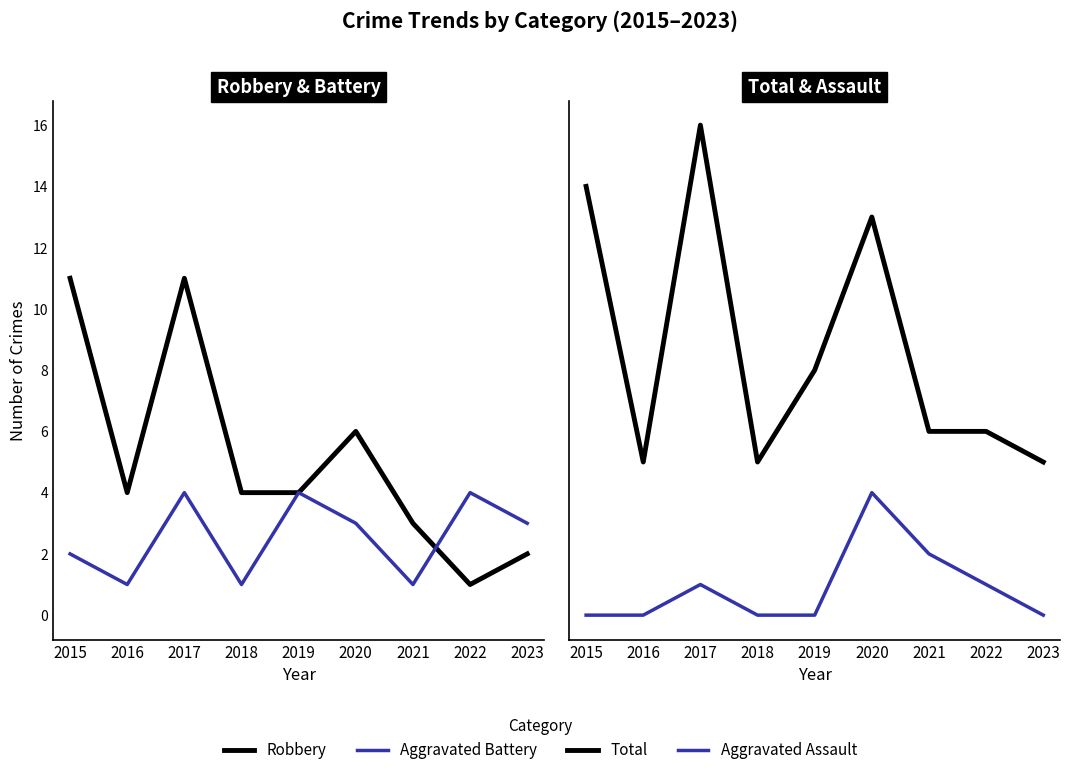

Between which two adjacent categories do Robbery and Aggravated Battery first intersect?

2021 and 2022